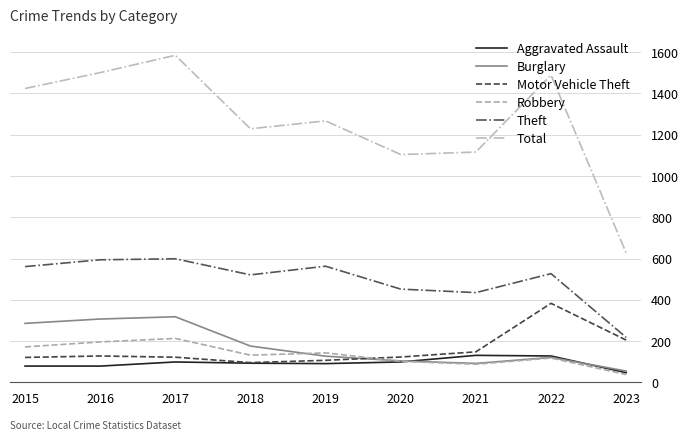

What is the average value of the Aggravated Assault series?

94